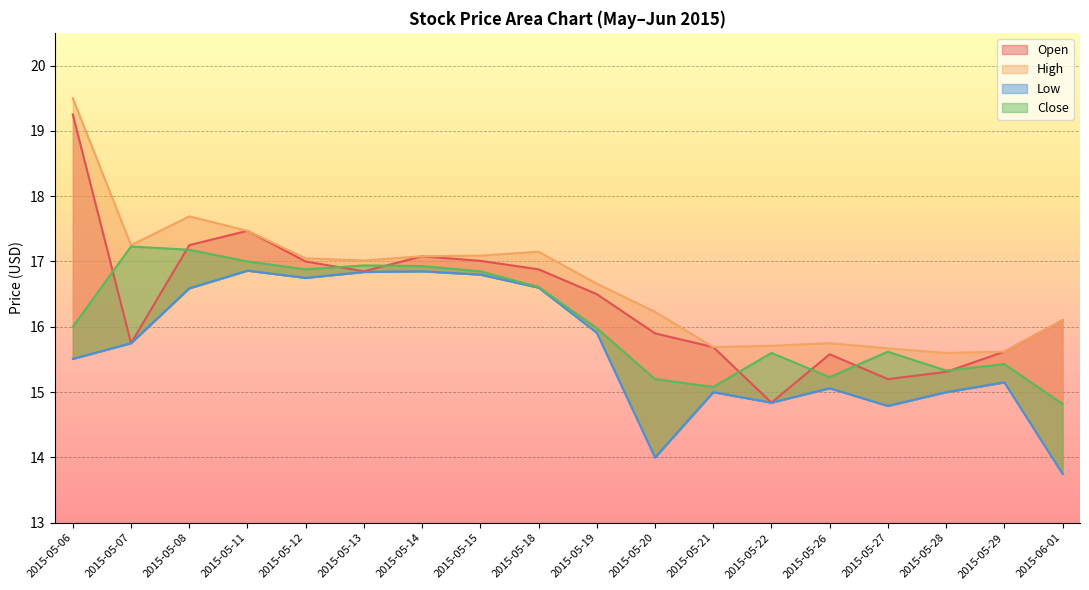

True or false: Low and Close cross at least once.

False